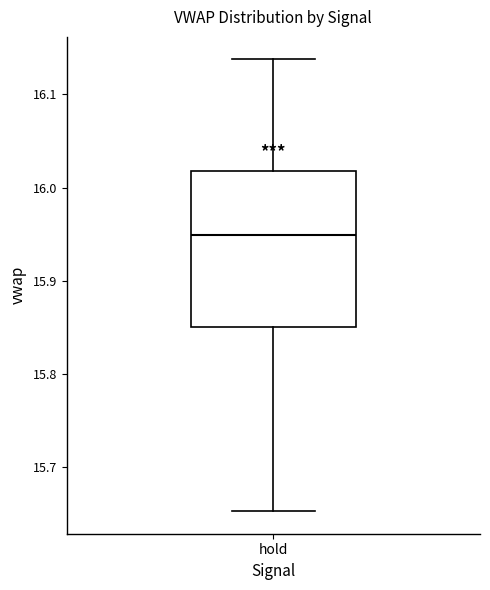

Where does the upper whisker of the box for hold end on the y-axis? The values are not printed on the chart, so give them approximately, as read against the axis.

16.14